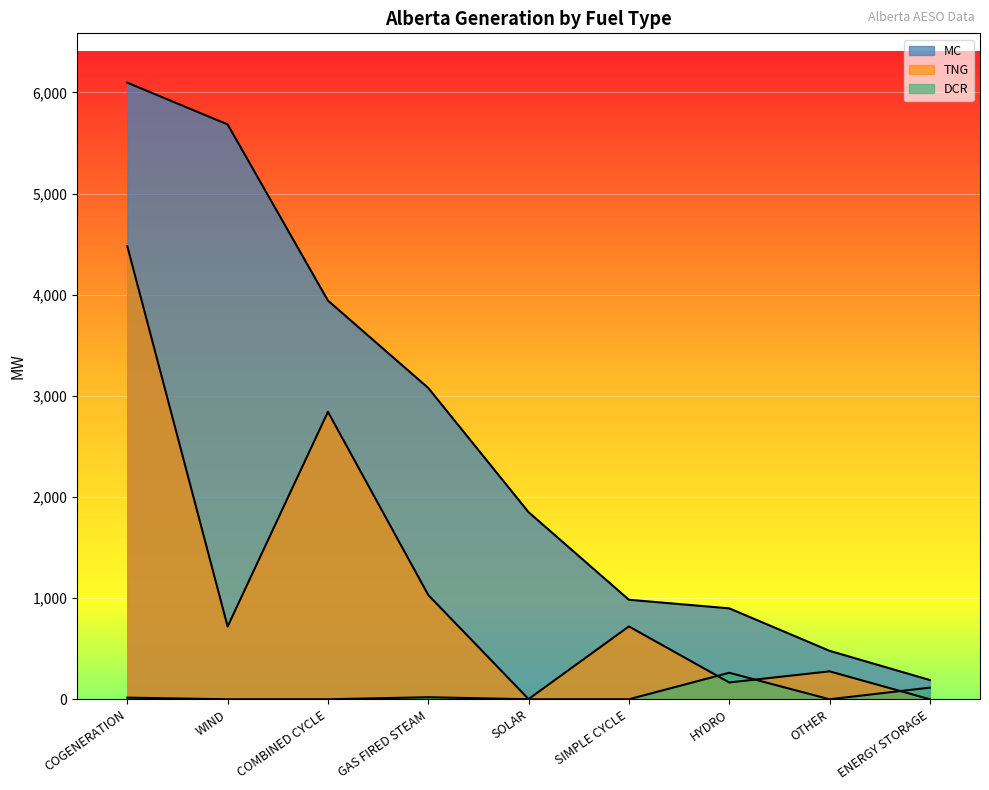

True or false: MC and DCR intersect in this chart.

False